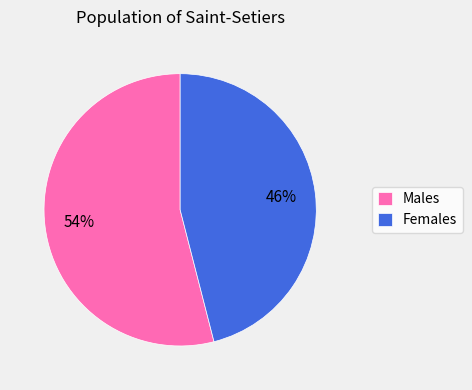

What is the majority slice?

Males